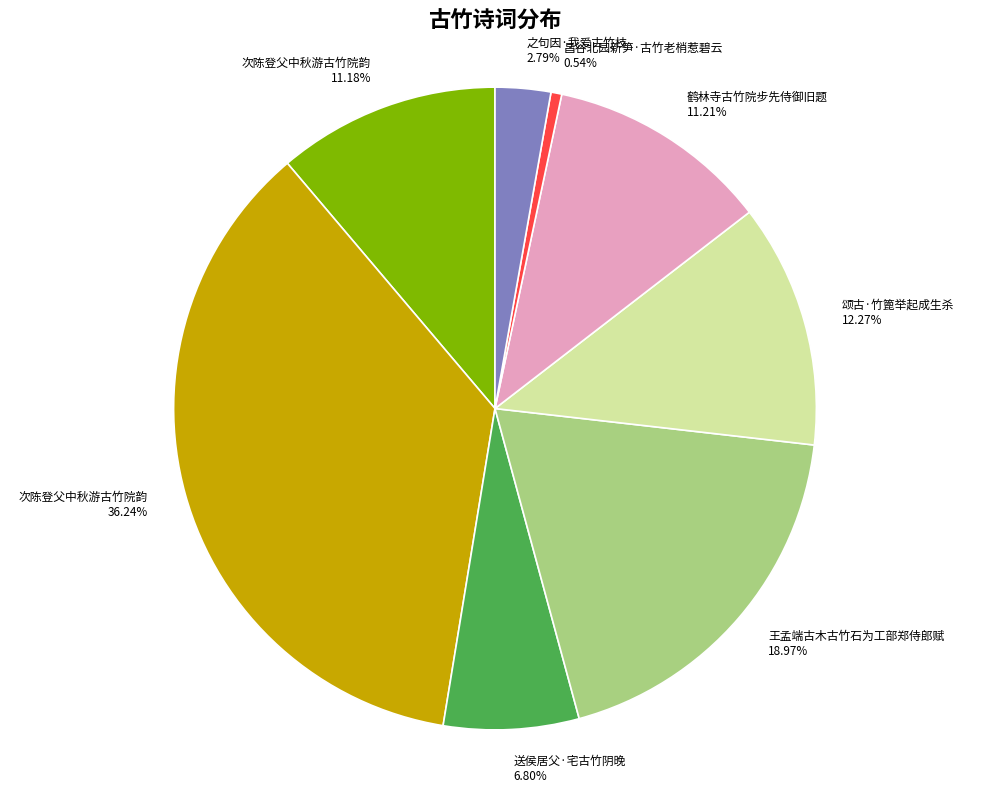

Does any single category account for the majority?

No